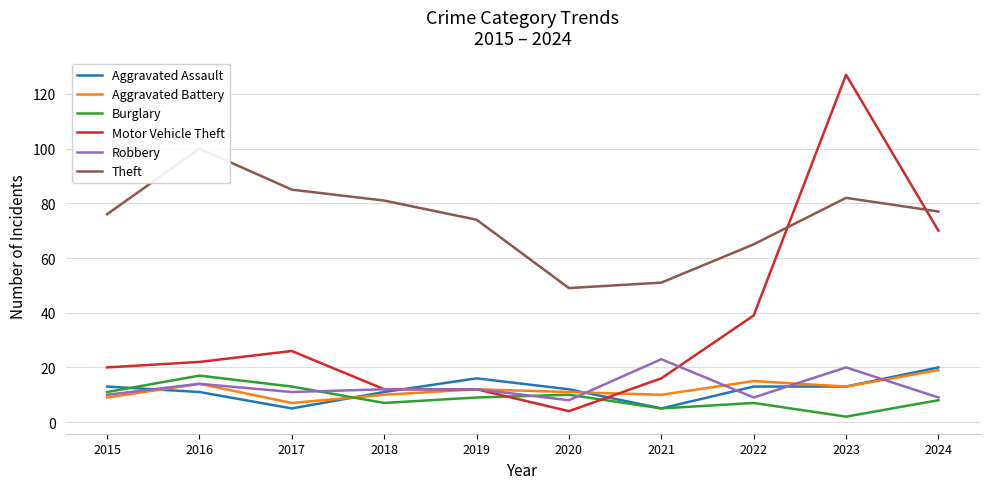

True or false: Aggravated Assault has a value of 13 at 2015.

True